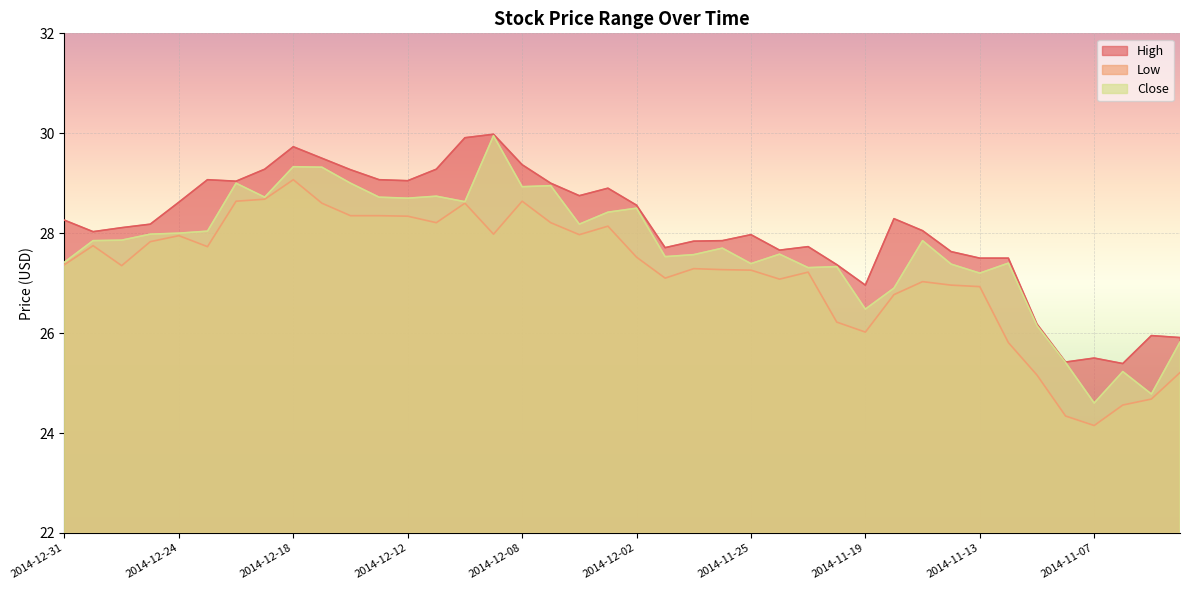

What is the difference between the second highest and minimum values in the Low series?

4.5